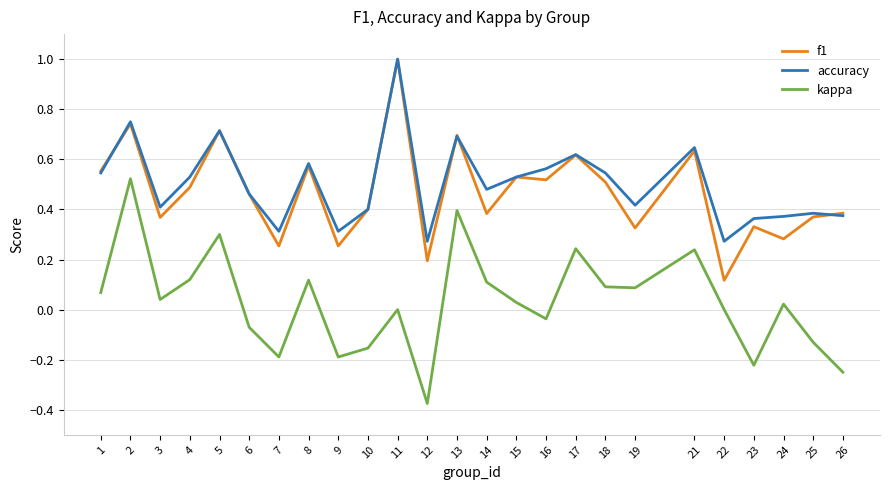

Between 14 and 25, which series saw the biggest shift?

kappa